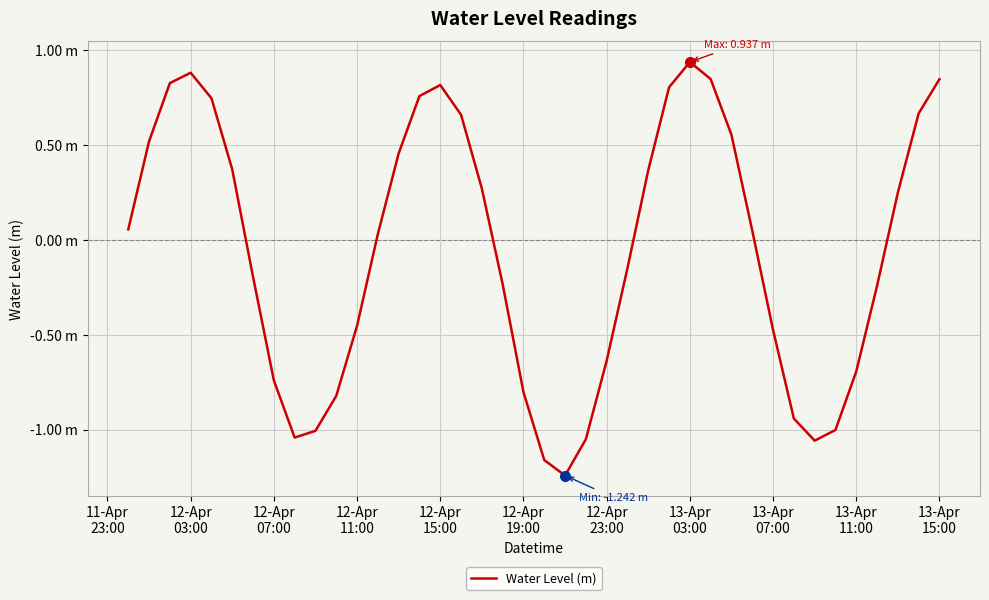

What is the average value?

-0.1